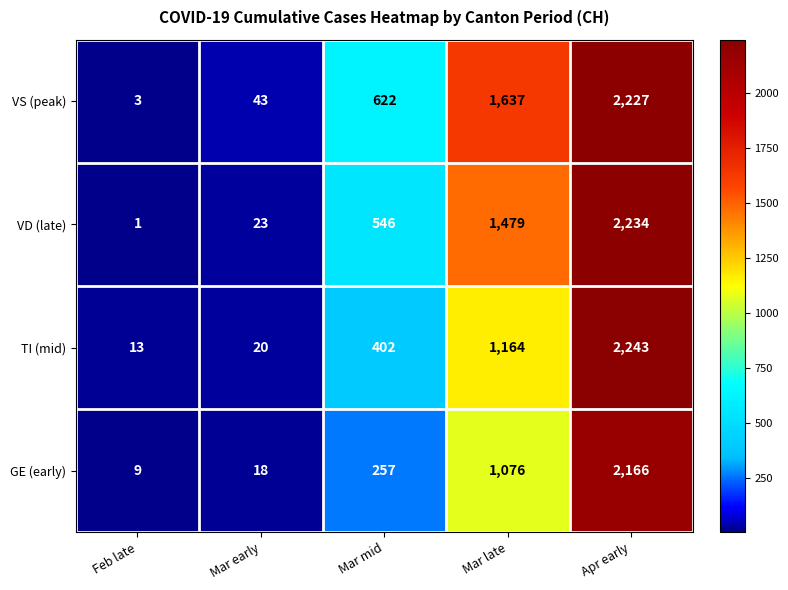

Read the VS (peak) value at Apr early, to the nearest 50.

2250